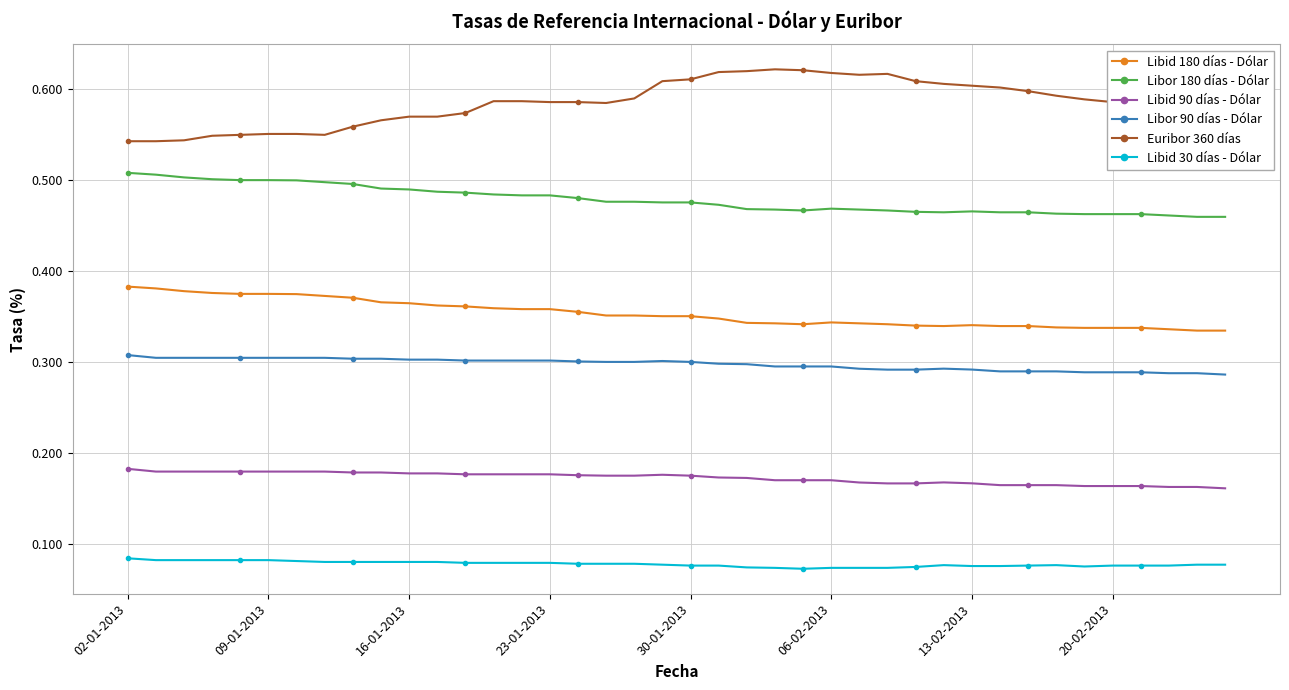

Which series has the largest total across all categories?

Euribor 360 días